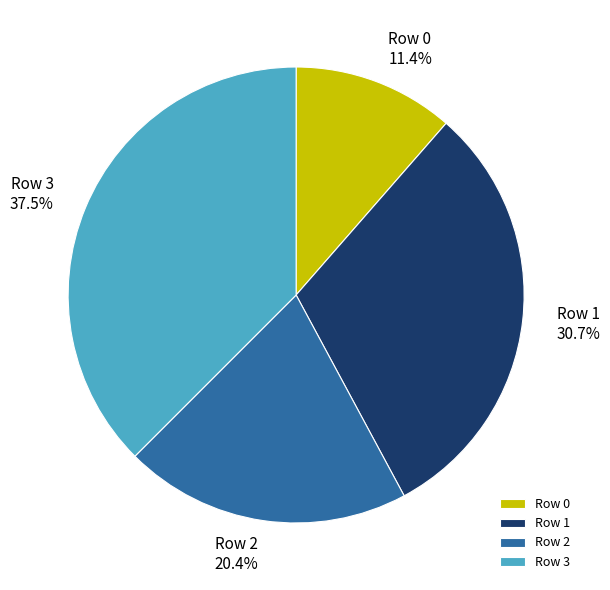

Approximately how many times larger is the value at Row 0 compared to Row 2?

0.6